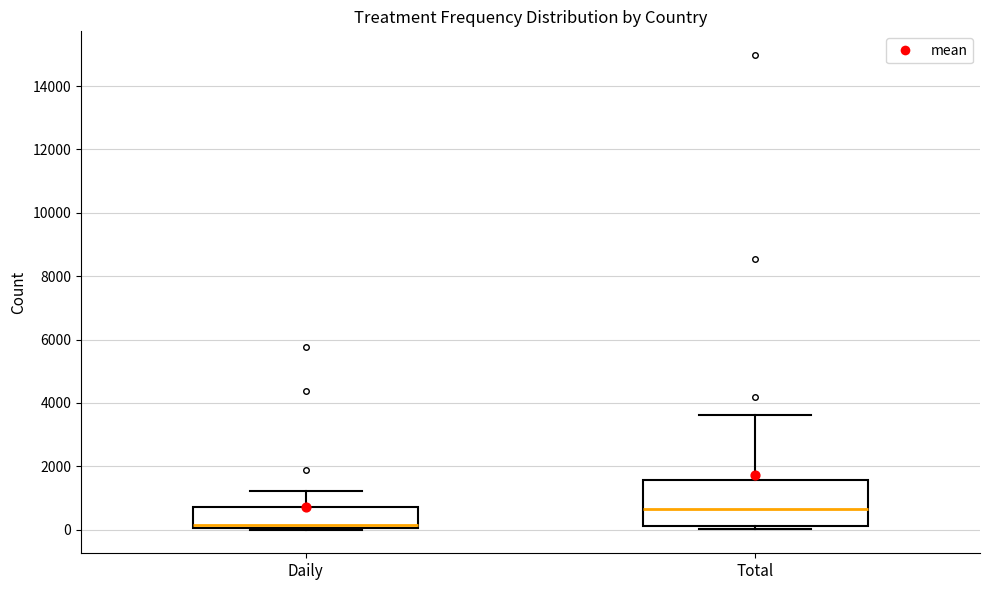

Reading left to right, read every box against the y-axis: the position of its median line, the range the box covers, and the ends of its whiskers. The values are not printed on the chart, so give them approximately, as read against the axis.

Daily: median 200, box 0 to 800, whiskers 0 to 1200
Total: median 600, box 200 to 1600, whiskers 0 to 3600